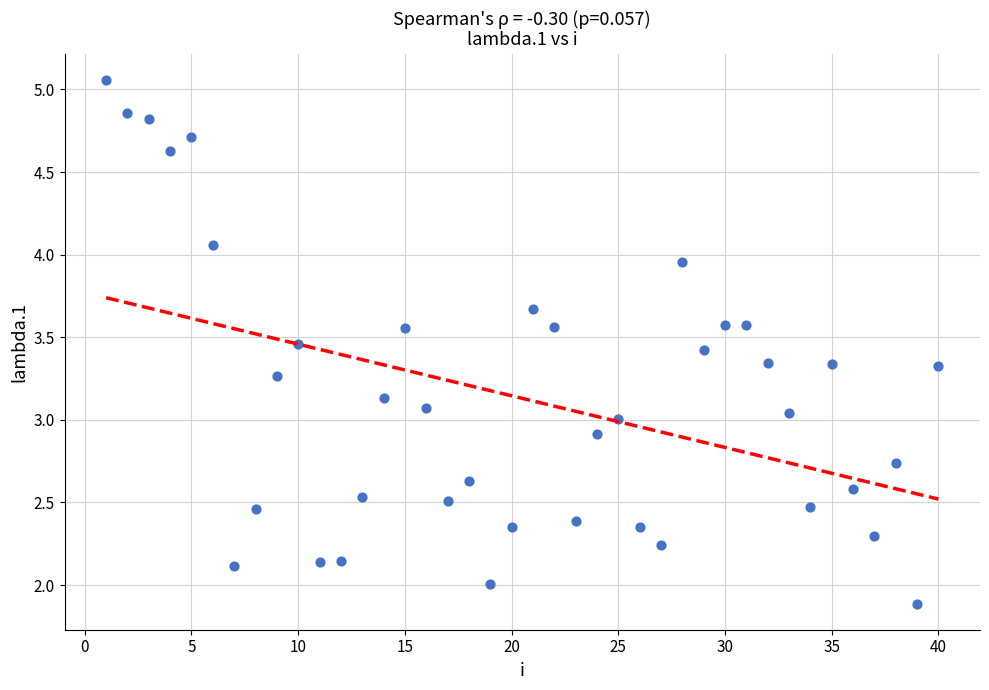

What is the range of Y values (max minus min)?

3.2